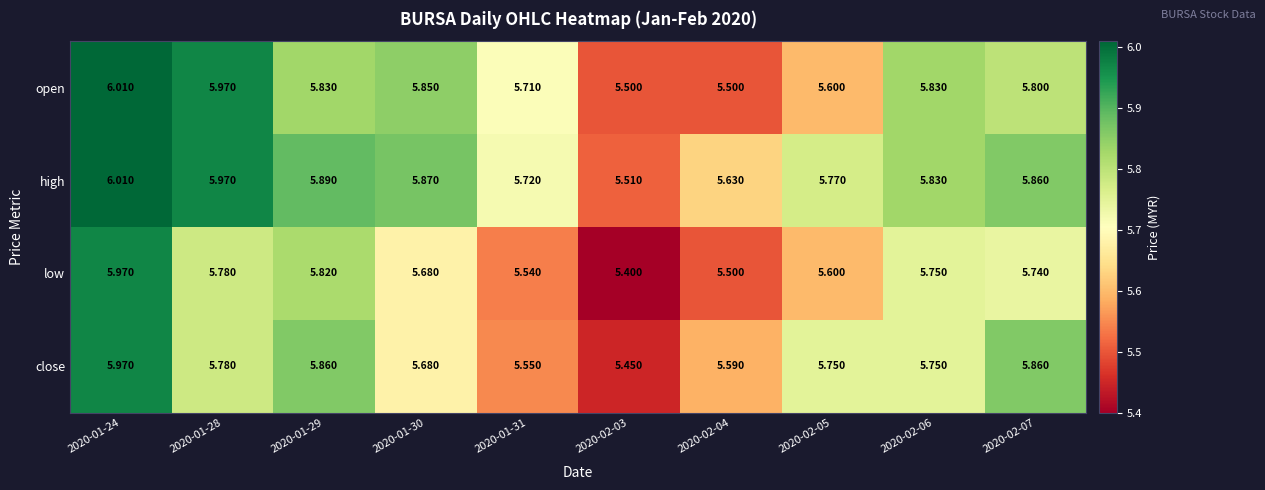

Which series has the largest range (max minus min)?

low